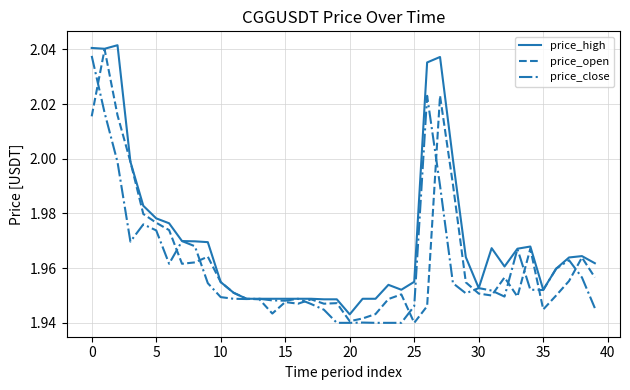

Which series has the largest total across all categories?

price_high